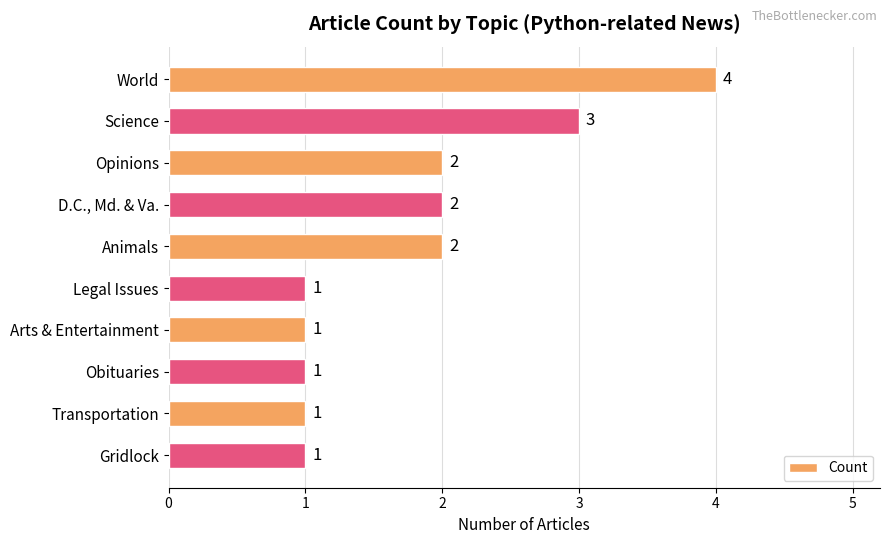

Which has a higher value, Science or Animals?

Science